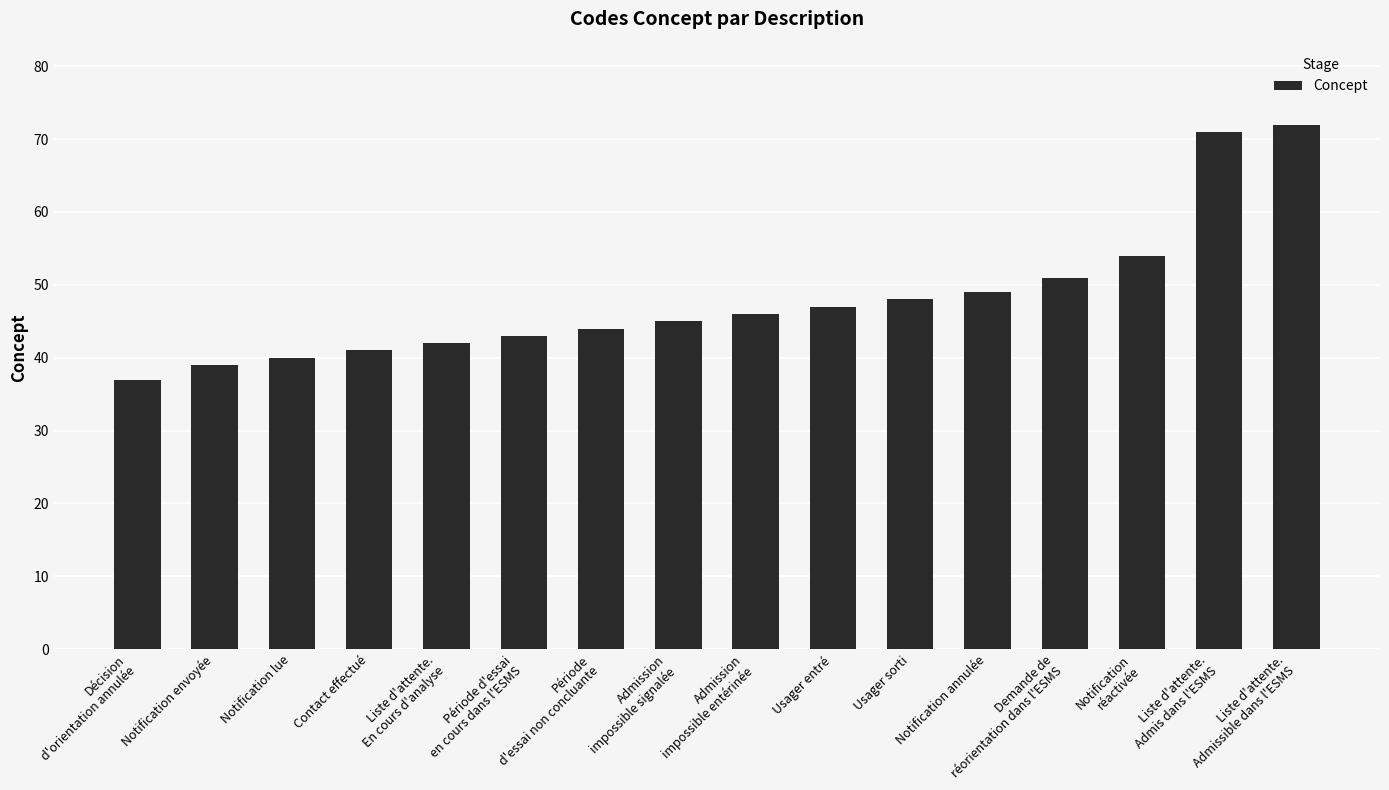

How many categories are shown in the chart?

16